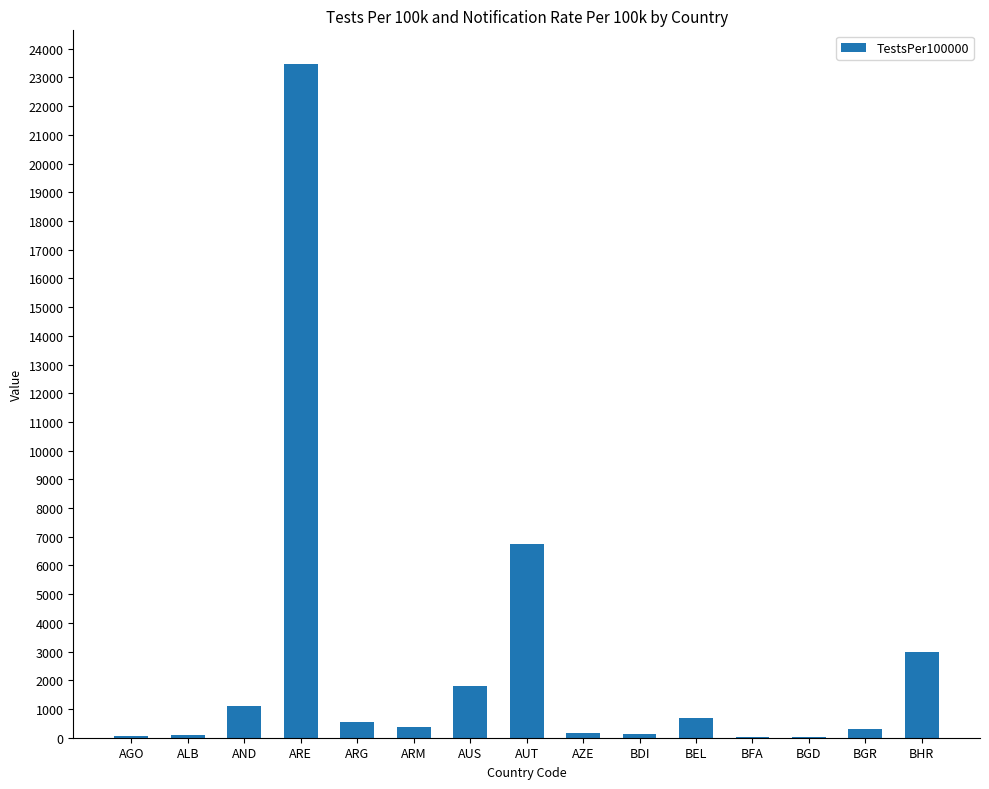

Which has a higher value, BGD or AUT?

AUT